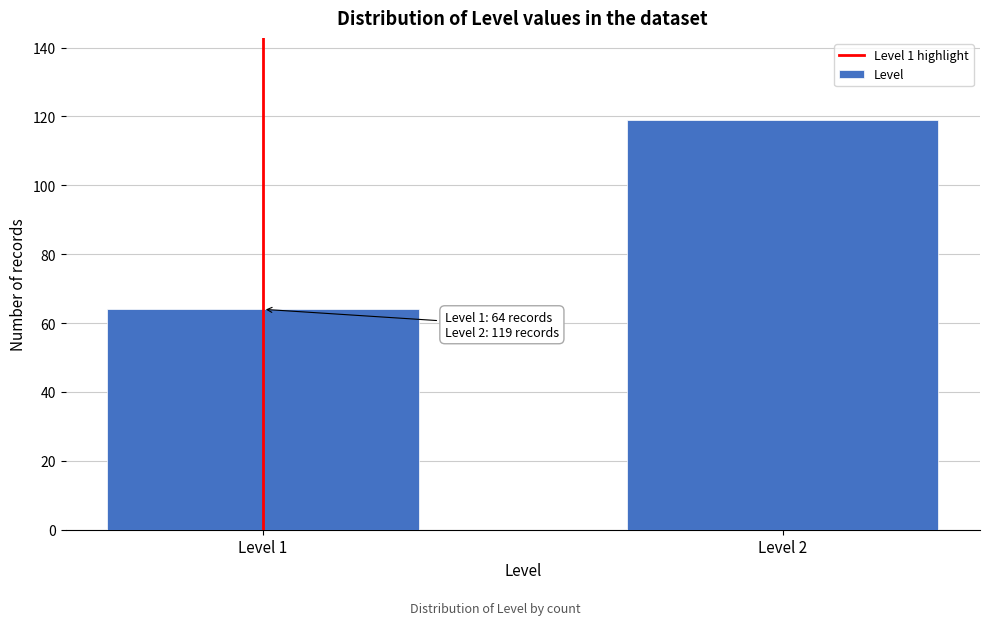

Reading right to left, extract all data points from this chart.

119	64